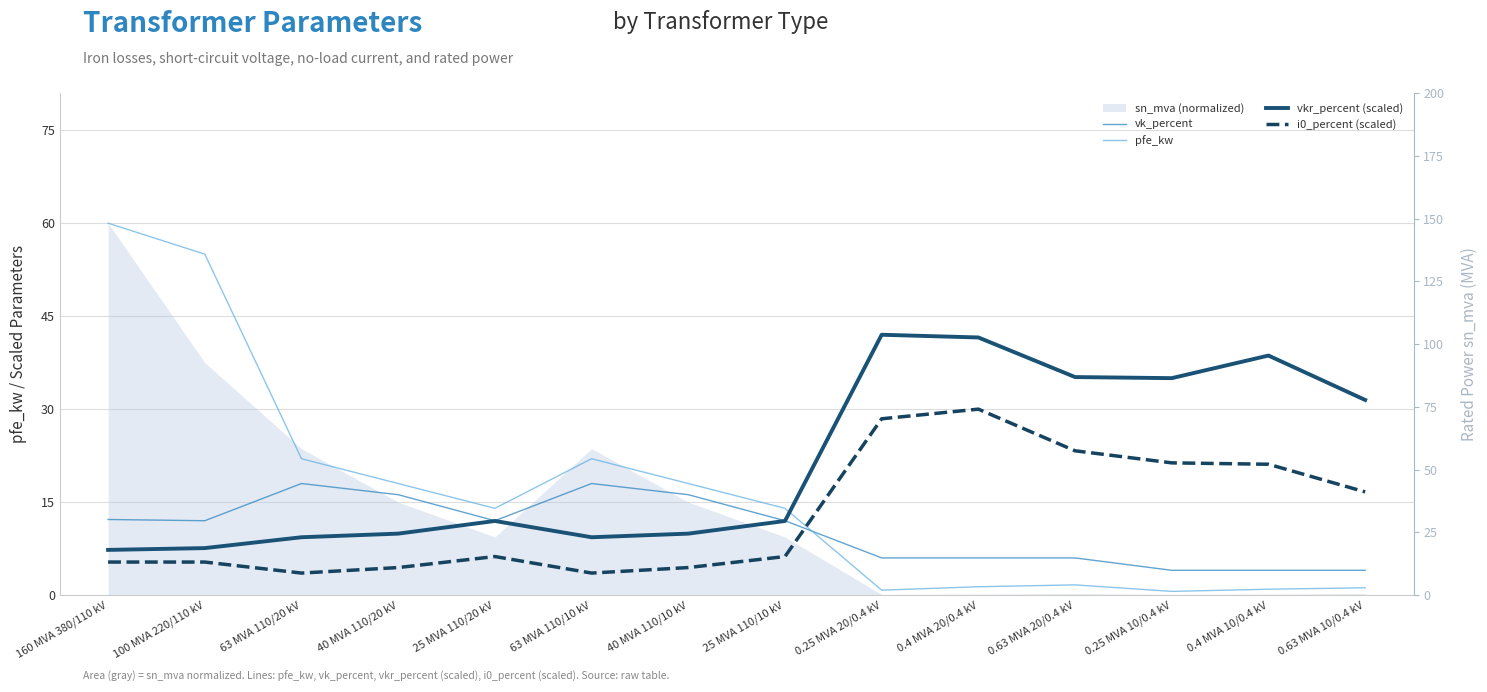

What is the average value of the vkr_percent (scaled) series?

21.5